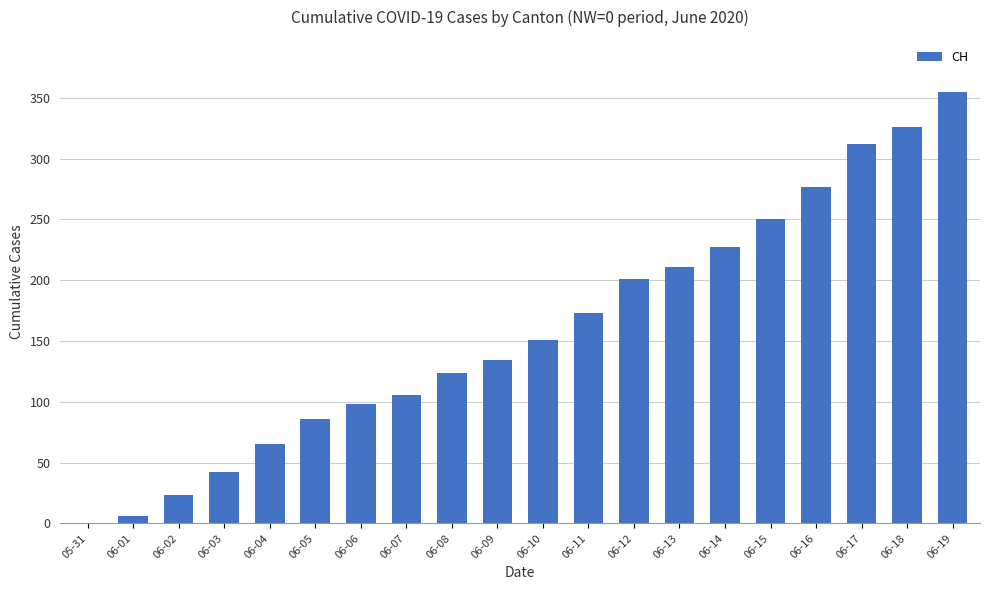

Approximately how many times larger is the value at 06-19 compared to 06-07?

3.3